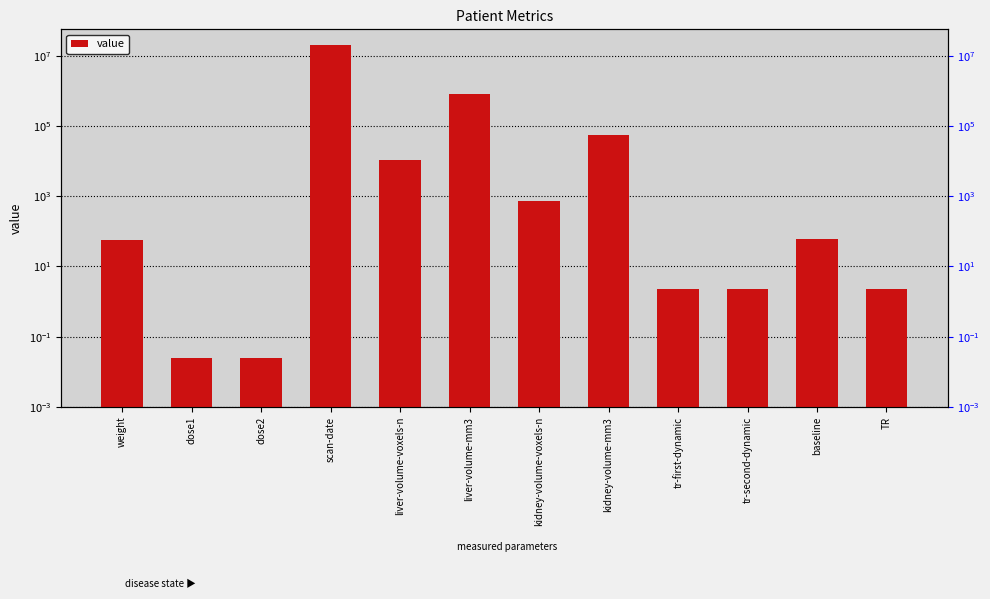

How many bars are there in total?

12